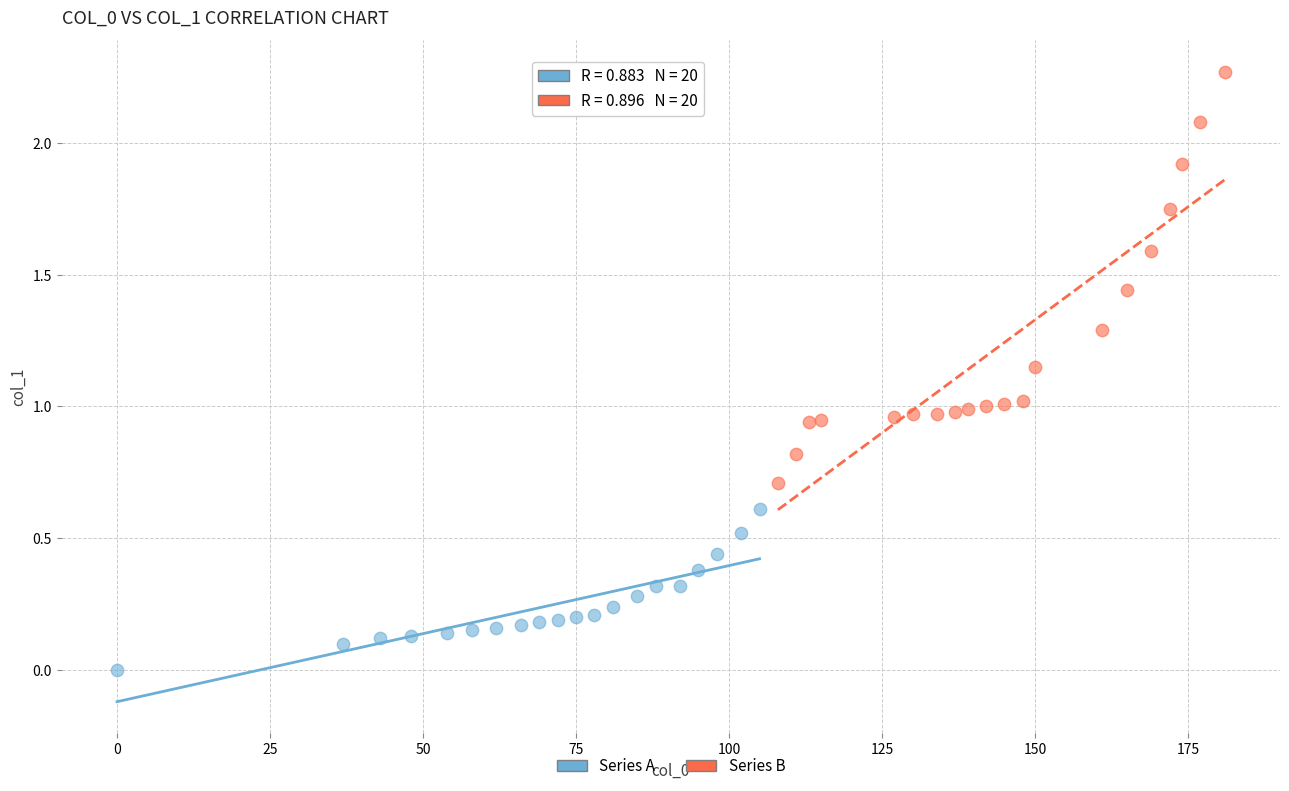

Which series has the widest spread of Y values?

Series B